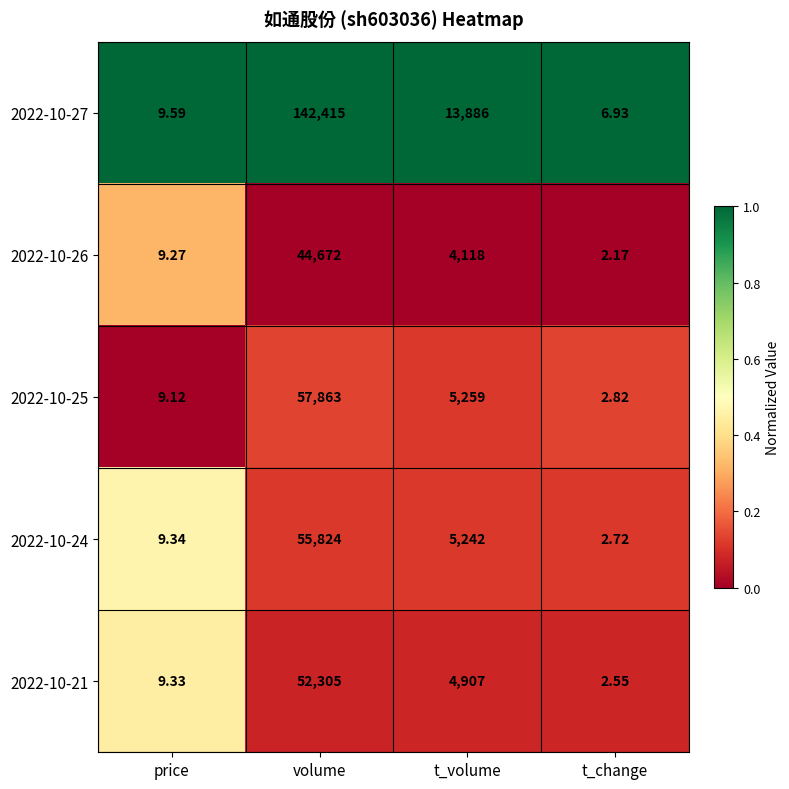

Where is 2022-10-21 nearest to the value 26153?

t_volume